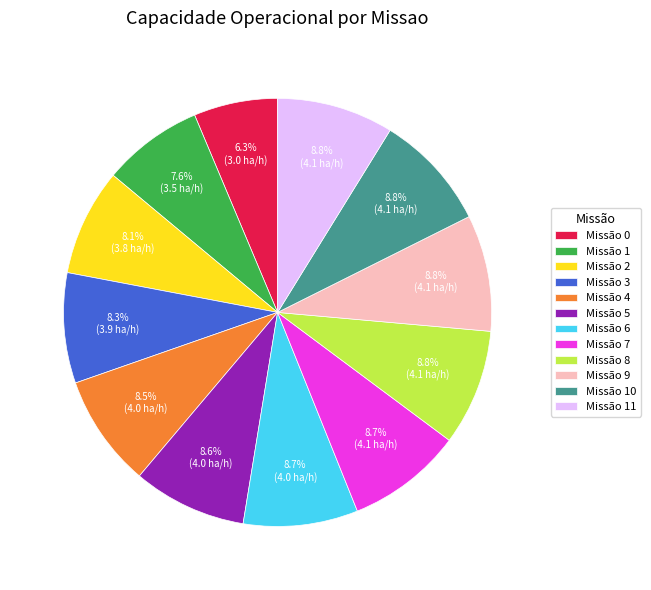

Approximately how many times larger is the value at Missão 10 compared to Missão 2?

1.1